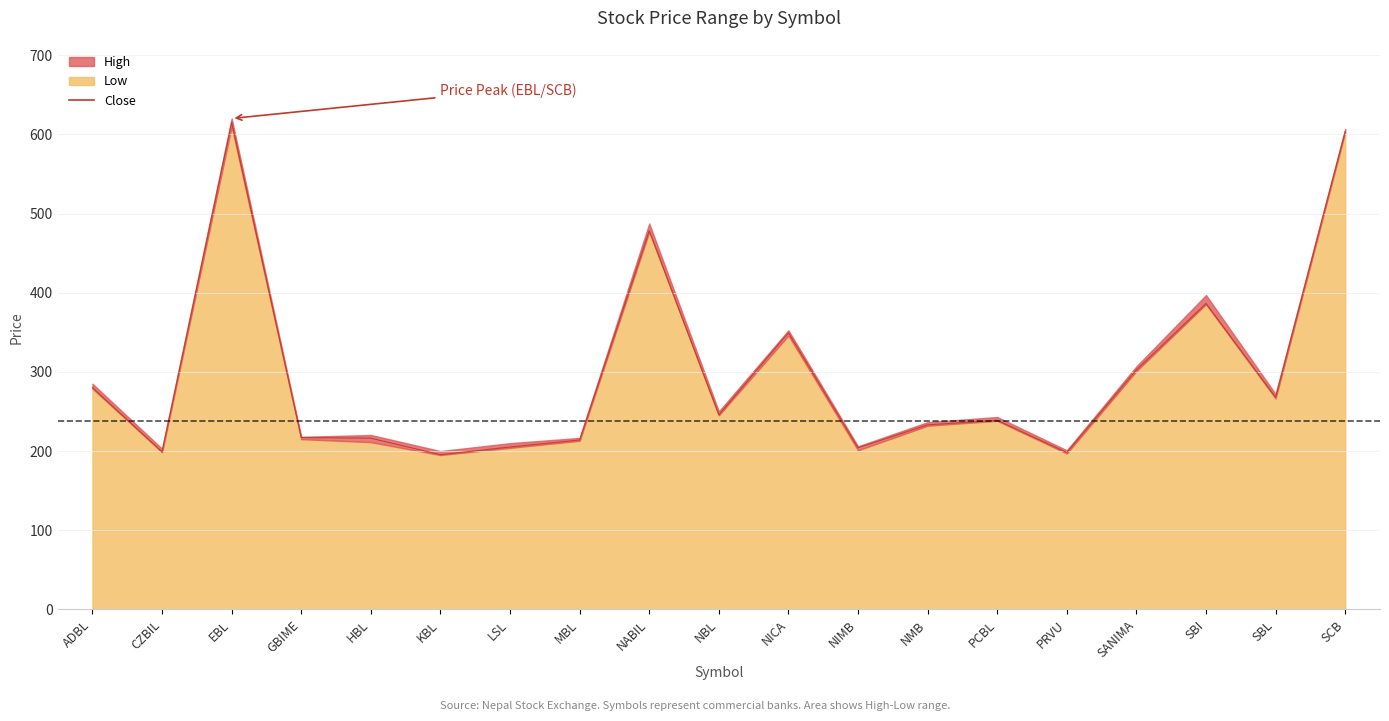

How many points are lower than both their immediate neighbors (excluding endpoints)?

6